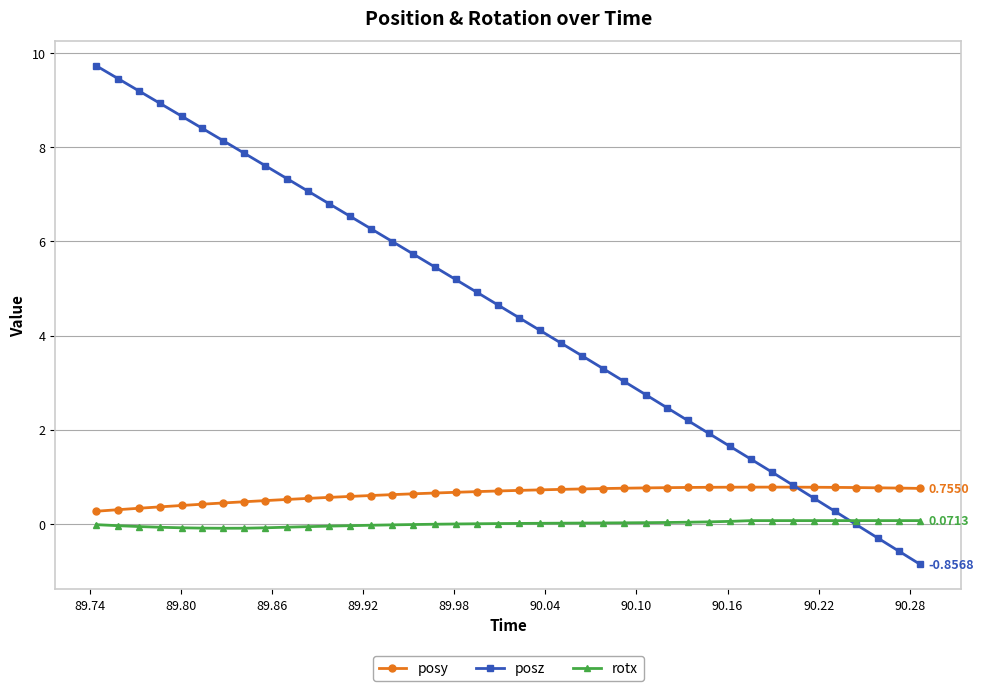

Which series has the largest total across all categories?

posz